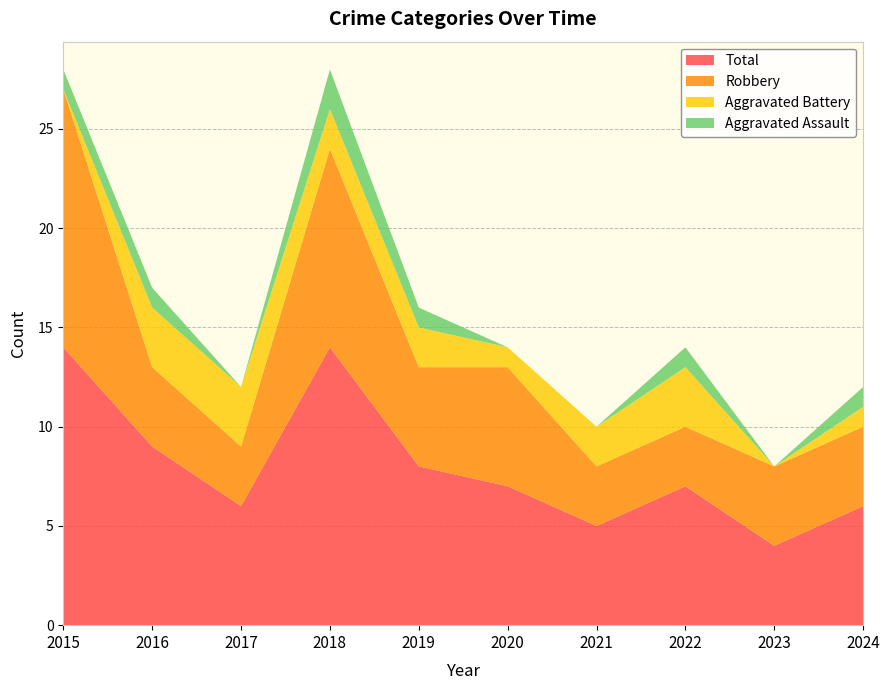

Reading left to right, what are all the values shown in this chart?

Aggravated Assault: 2015=1	2016=1	2017=0	2018=2	2019=1	2020=0	2021=0	2022=1	2023=0	2024=1
Aggravated Battery: 2015=0	2016=3	2017=3	2018=2	2019=2	2020=1	2021=2	2022=3	2023=0	2024=1
Robbery: 2015=13	2016=4	2017=3	2018=10	2019=5	2020=6	2021=3	2022=3	2023=4	2024=4
Total: 2015=14	2016=9	2017=6	2018=14	2019=8	2020=7	2021=5	2022=7	2023=4	2024=6